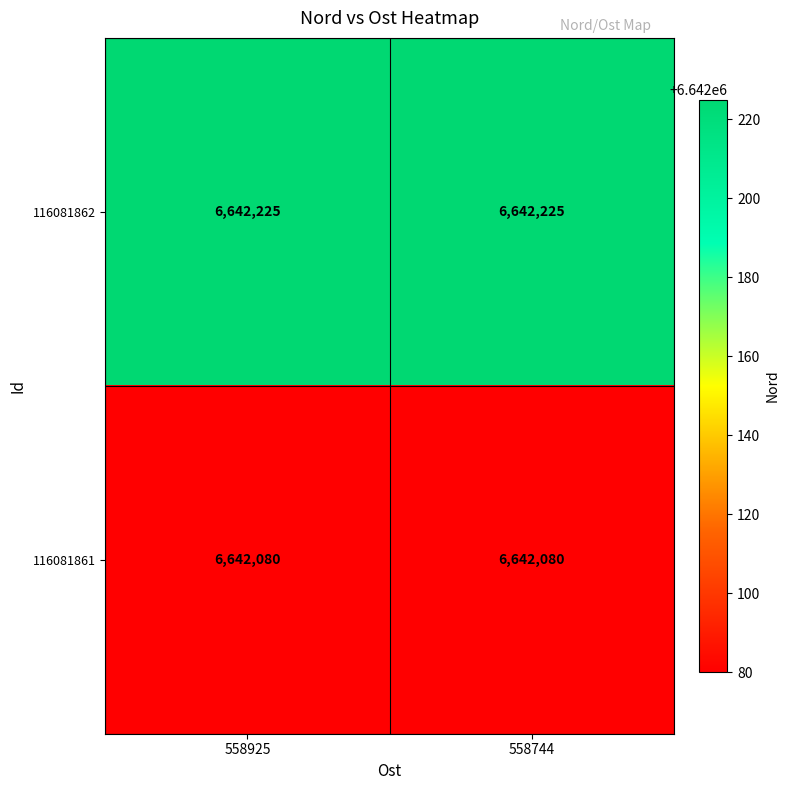

What is the difference between the highest and lowest values at 558744?

145